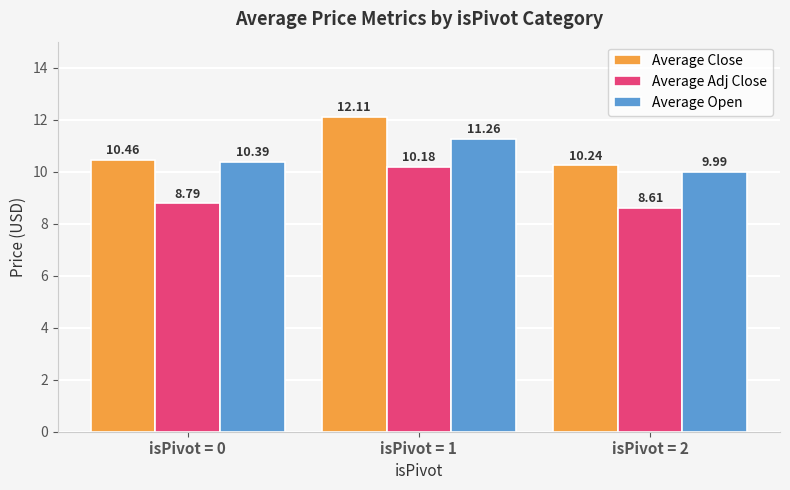

Reading left to right, extract all data points from this chart.

Average Close: isPivot = 0=10.5	isPivot = 1=12.1	isPivot = 2=10.2
Average Adj Close: isPivot = 0=8.8	isPivot = 1=10.2	isPivot = 2=8.6
Average Open: isPivot = 0=10.4	isPivot = 1=11.3	isPivot = 2=10.0